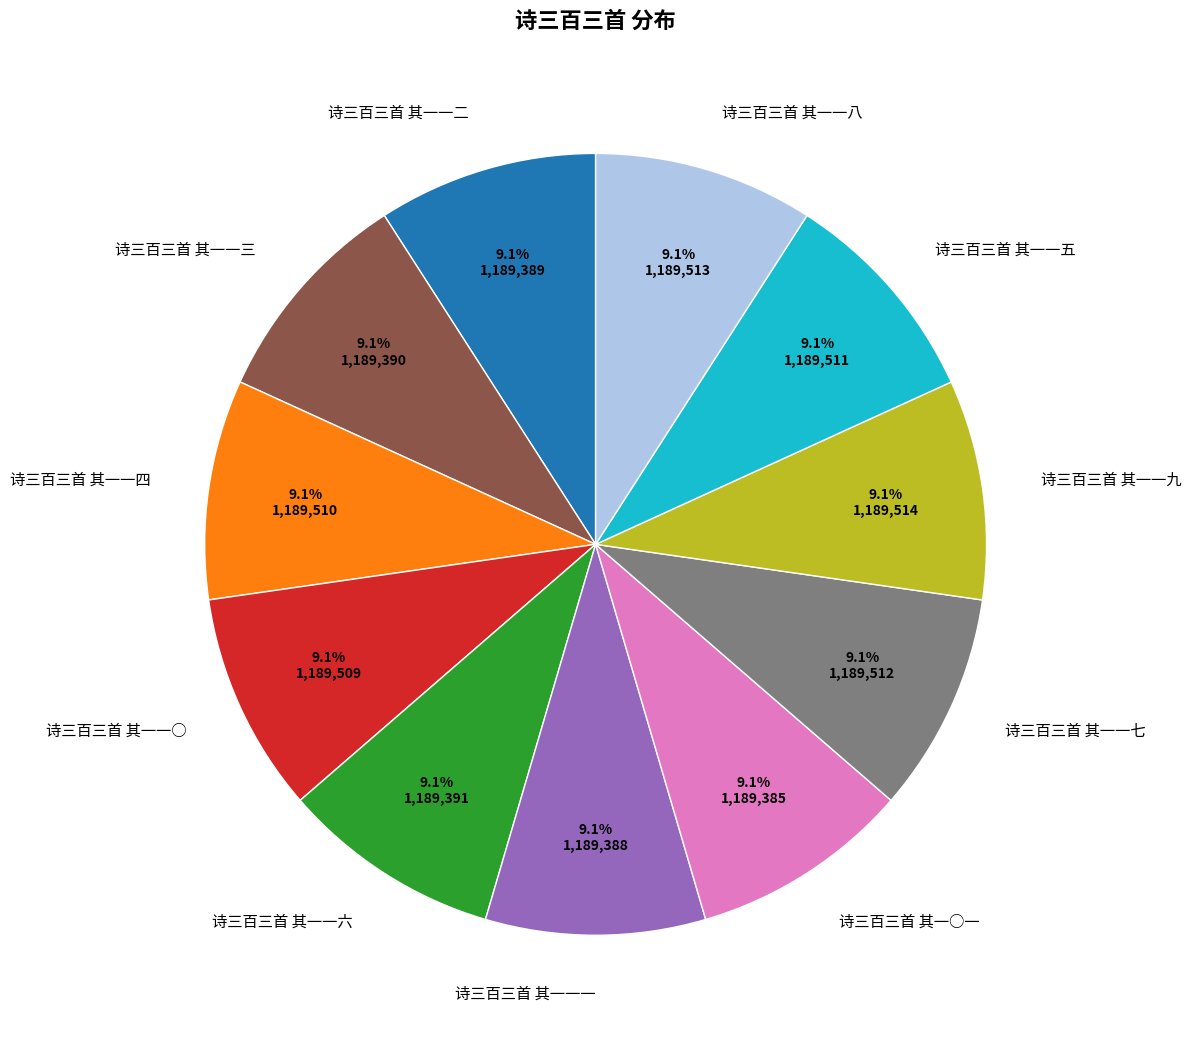

How much of the chart is everything except 诗三百三首 其一一一?

90.9%